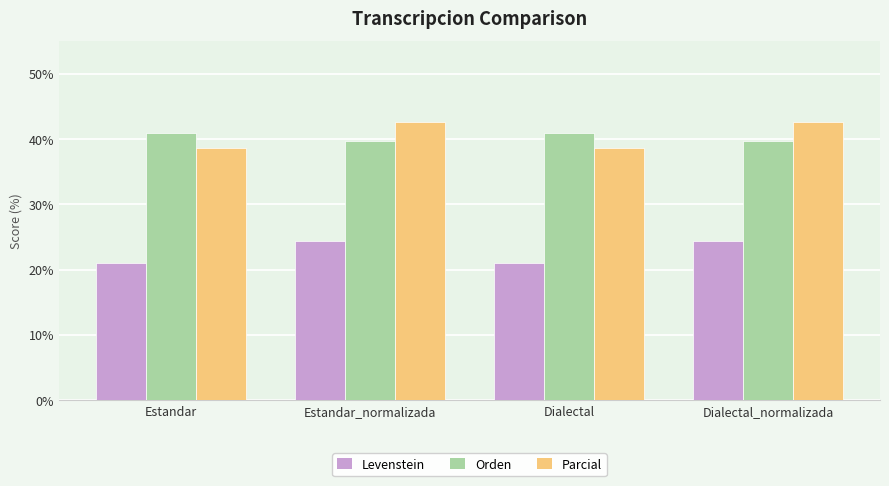

What position from the left is Estandar?

1